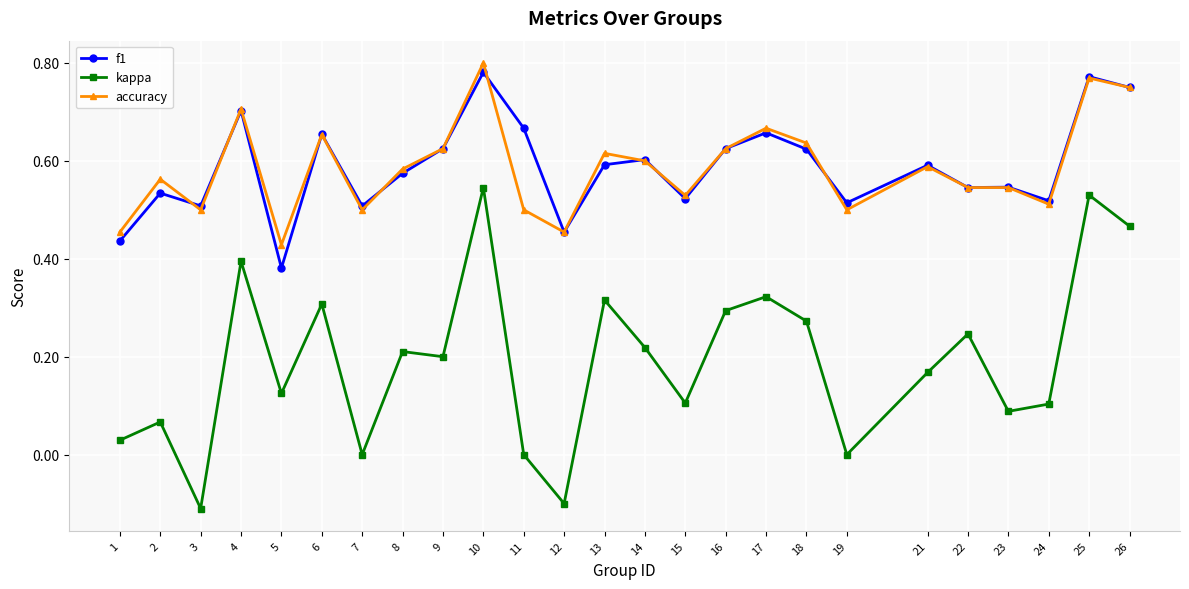

At which label is f1 closest to 0?

5